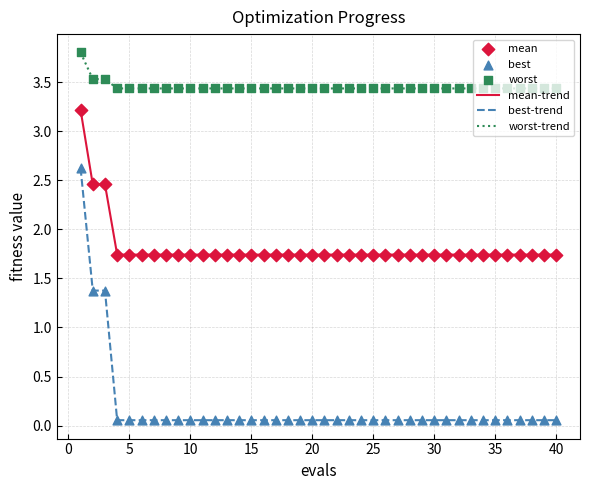

Which series has the largest total across all categories?

worst-trend